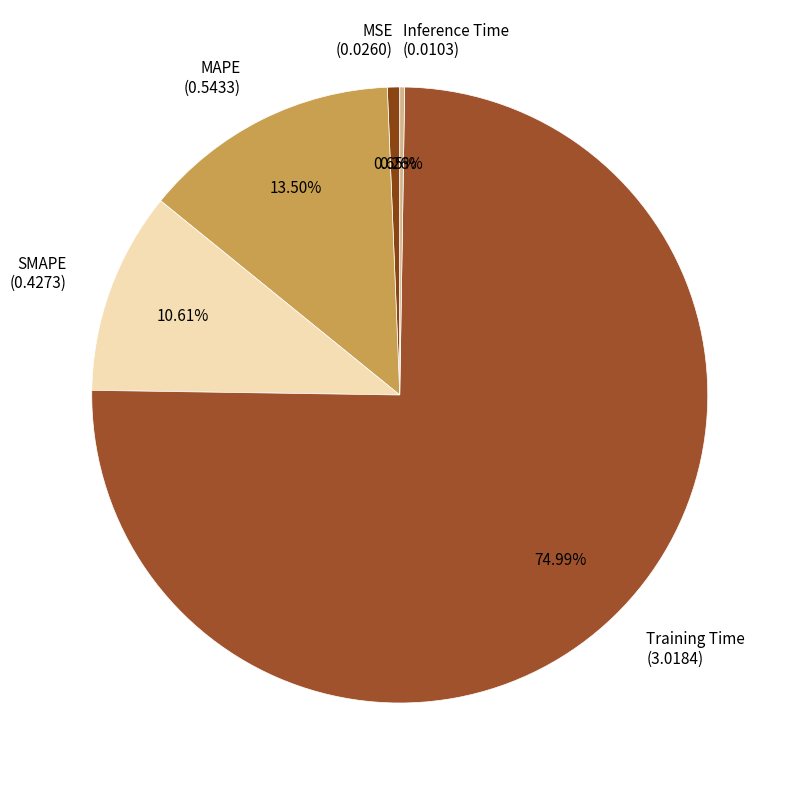

To the nearest percent, what is the difference between the SMAPE and MAPE slice percentages?

3%